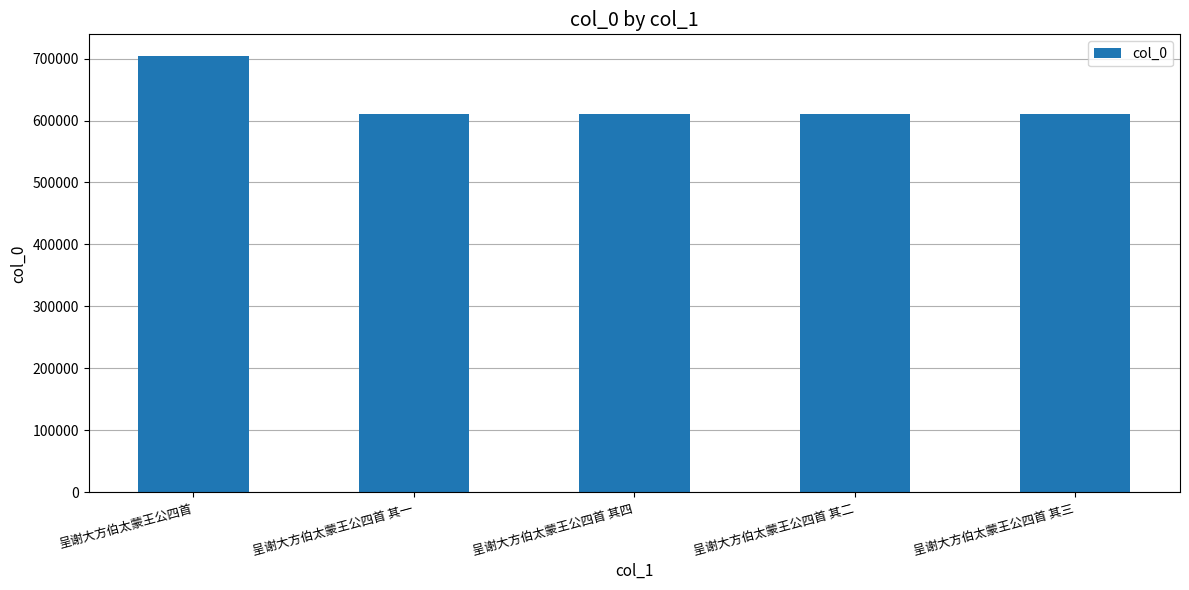

What is the smallest value displayed?

610135